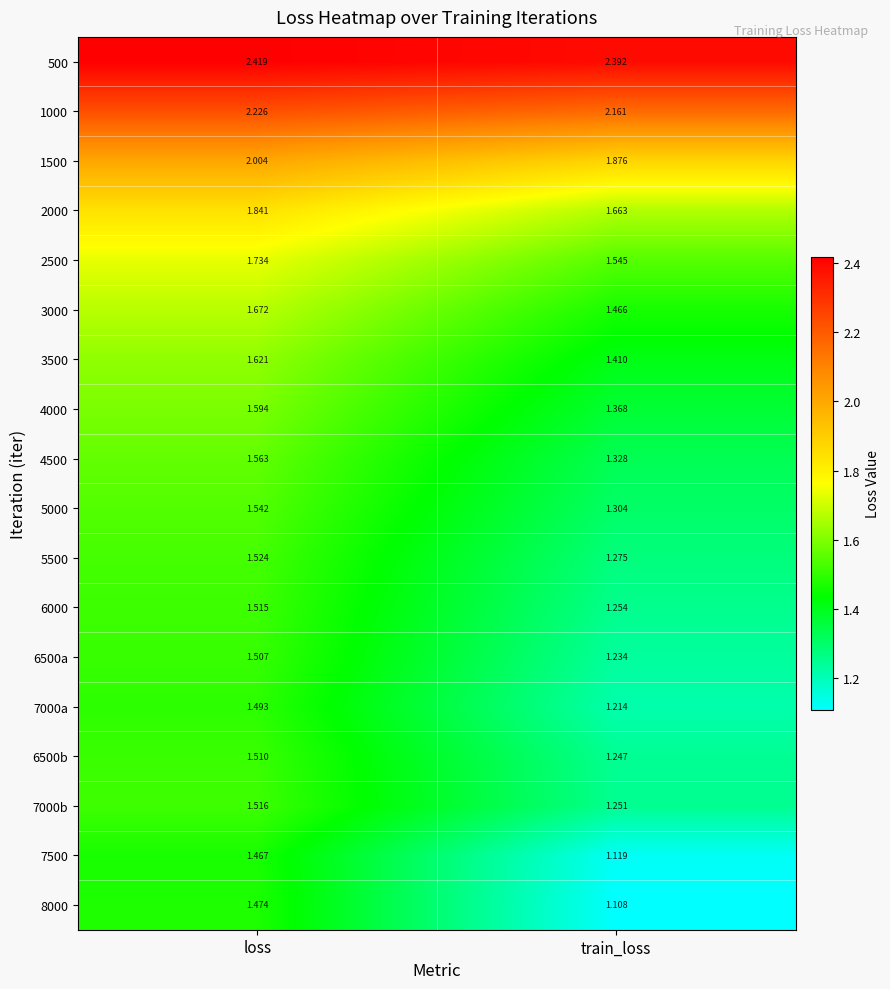

Is the value of 2500 at train_loss greater than the value of 4500 at loss?

No